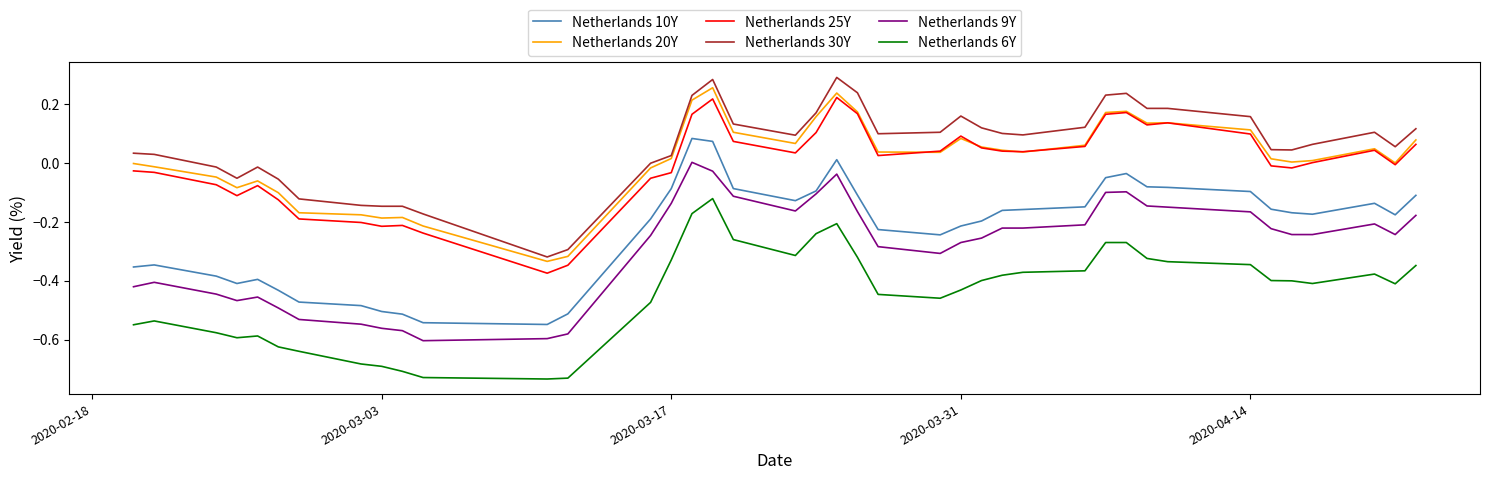

True or false: Netherlands 10Y and Netherlands 20Y cross at least once.

False